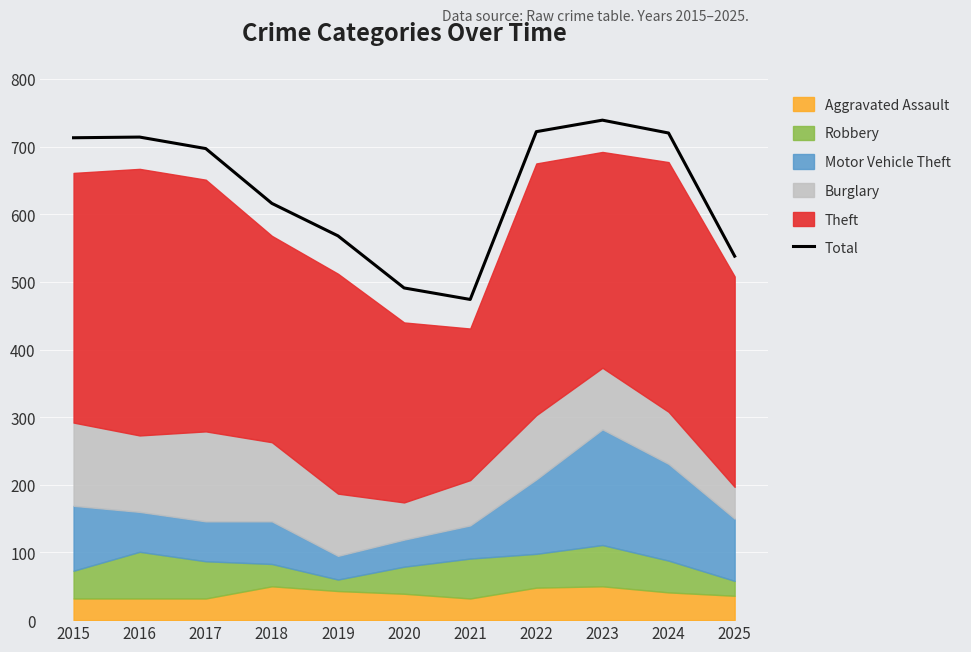

Where does the data first go above 697?

2015